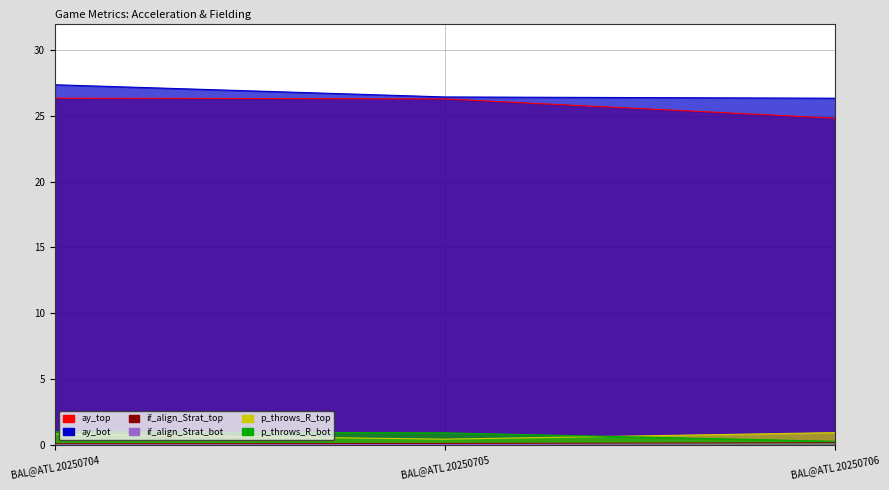

Reading left to right, extract all data points from this chart.

ay_top: BAL@ATL 20250704=26.3	BAL@ATL 20250705=26.3	BAL@ATL 20250706=24.8
ay_bot: BAL@ATL 20250704=27.4	BAL@ATL 20250705=26.4	BAL@ATL 20250706=26.3
if_fielding_alignment_Strategic_top: BAL@ATL 20250704=0.1	BAL@ATL 20250705=0.1	BAL@ATL 20250706=0.2
if_fielding_alignment_Strategic_bot: BAL@ATL 20250704=0.0	BAL@ATL 20250705=0.0	BAL@ATL 20250706=0.1
p_throws_R_top: BAL@ATL 20250704=0.8	BAL@ATL 20250705=0.4	BAL@ATL 20250706=0.9
p_throws_R_bot: BAL@ATL 20250704=1.0	BAL@ATL 20250705=0.9	BAL@ATL 20250706=0.3